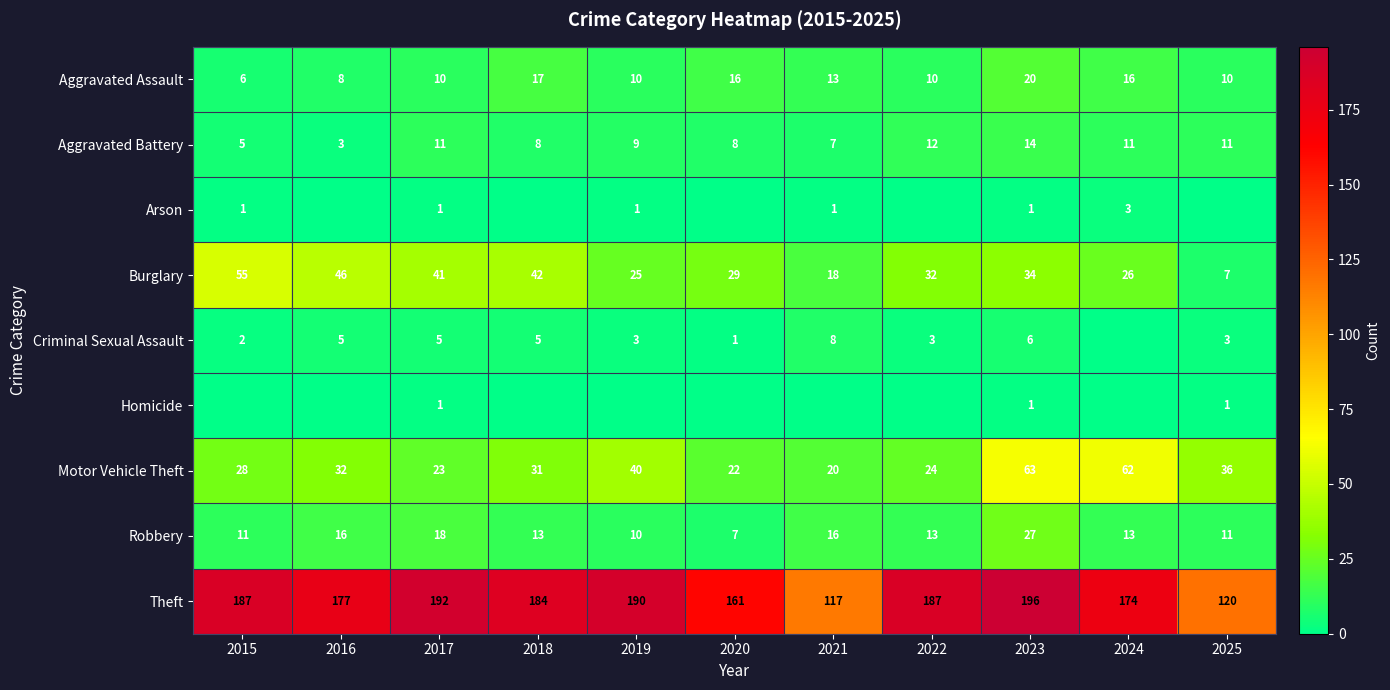

The Burglary series shows 3 at 2025. True or false?

False